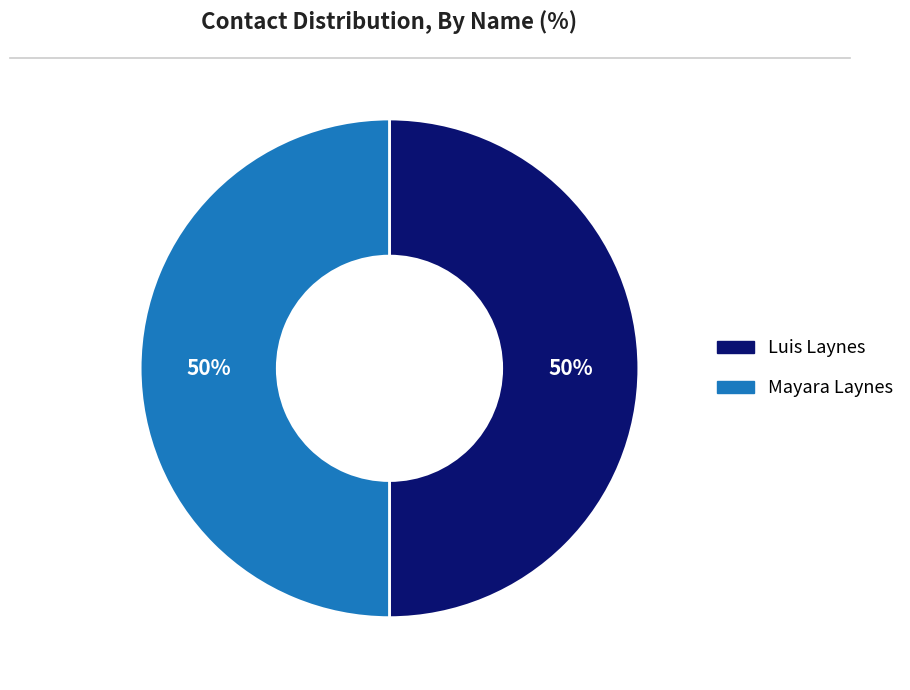

What is the ratio of the value at Mayara Laynes to the value at Luis Laynes?

1.0